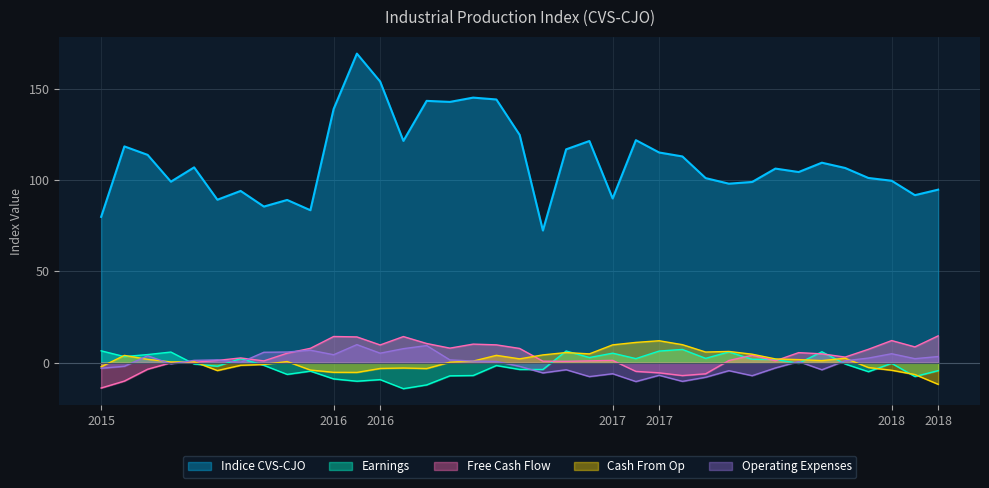

What is the label of the 9th point from the right?

2017-07